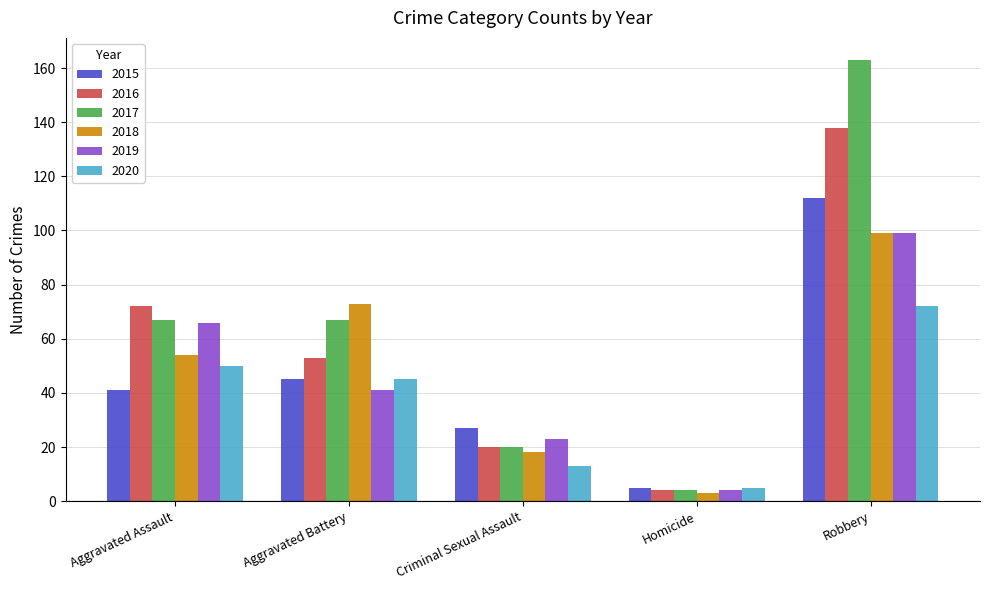

What is the value of the 2017 bar at the 3rd from the left?

20